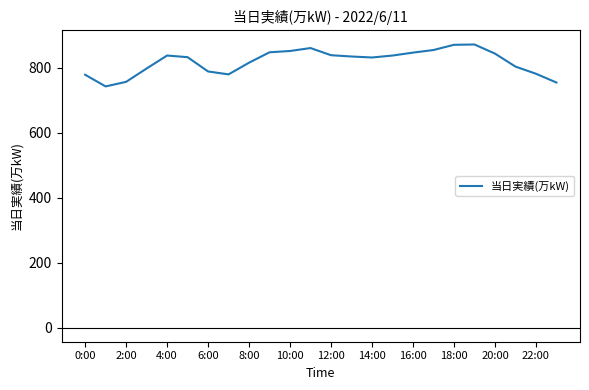

What is the difference between the maximum and minimum values?

129